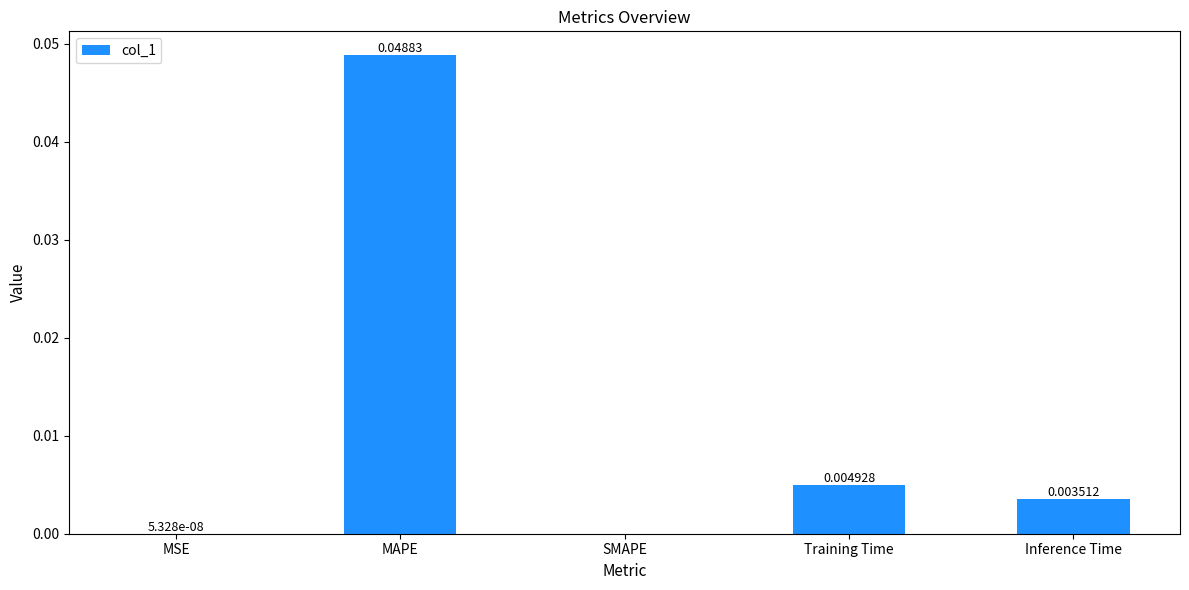

Are the bars grouped side by side (vs. stacked)?

No